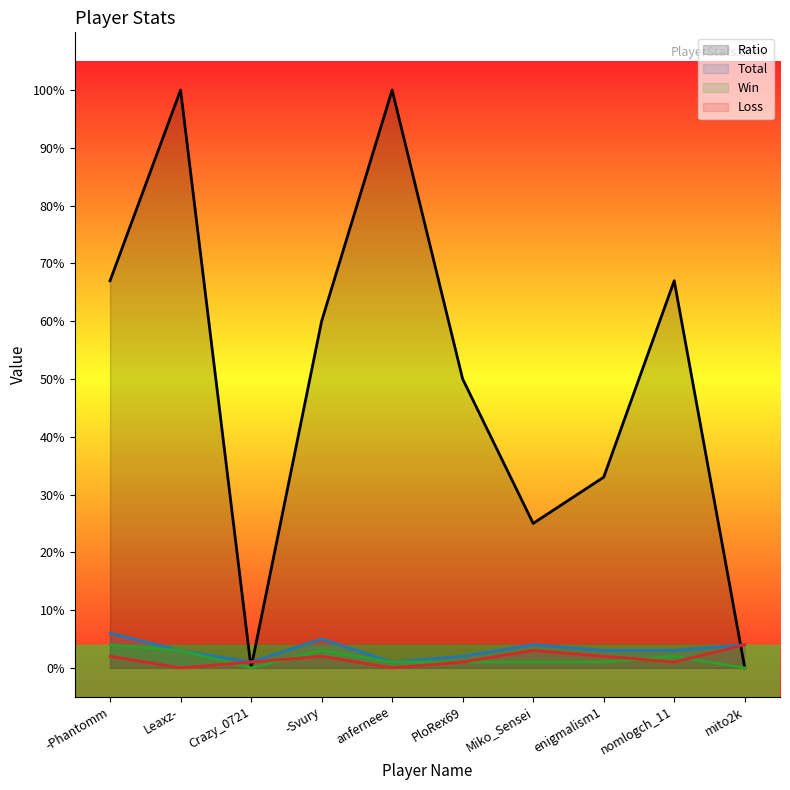

The value of Win at enigmalism1 is 2. True or false?

False